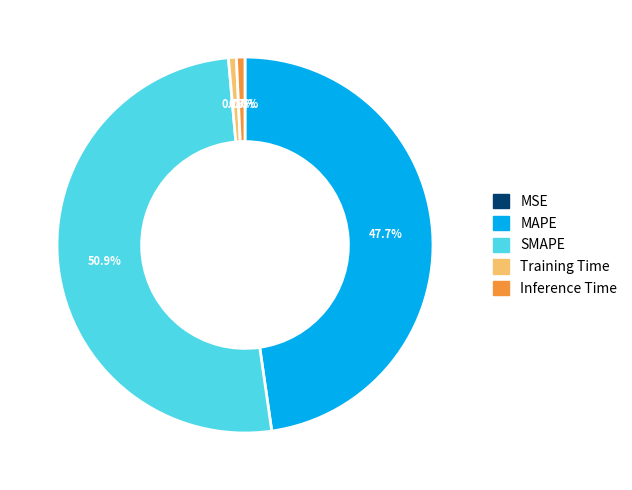

Does Training Time account for over 50% of the chart?

No